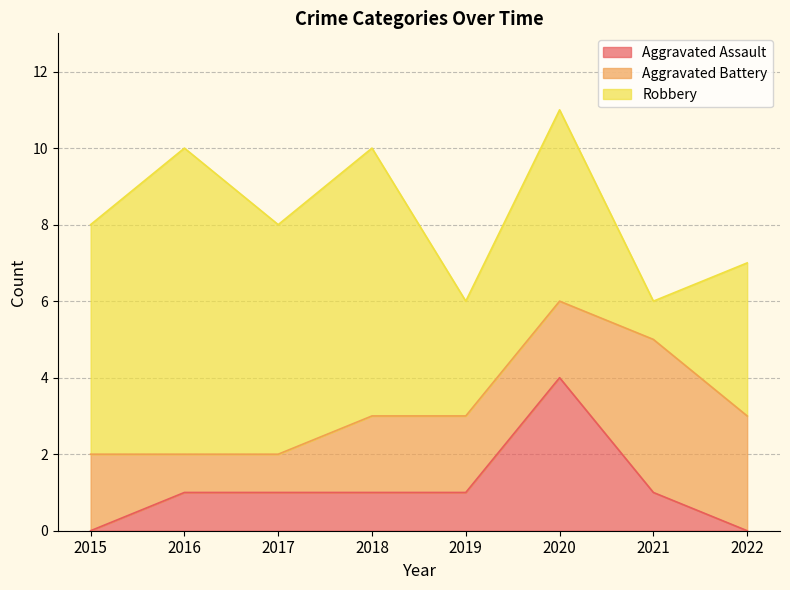

Rank the series at 2016 from highest to lowest value.

Robbery, Aggravated Assault, Aggravated Battery